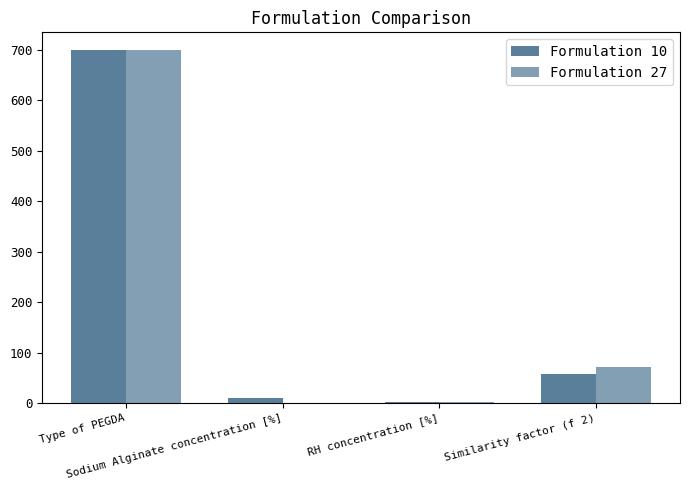

Count the number of categories in the chart.

4